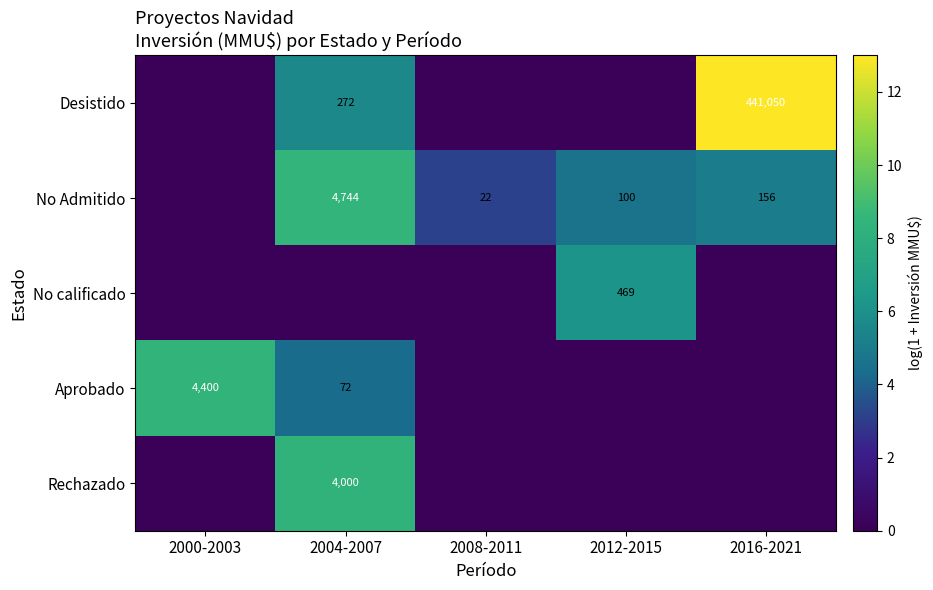

True or false: No Admitido has a value of 1344 at 2004-2007.

False